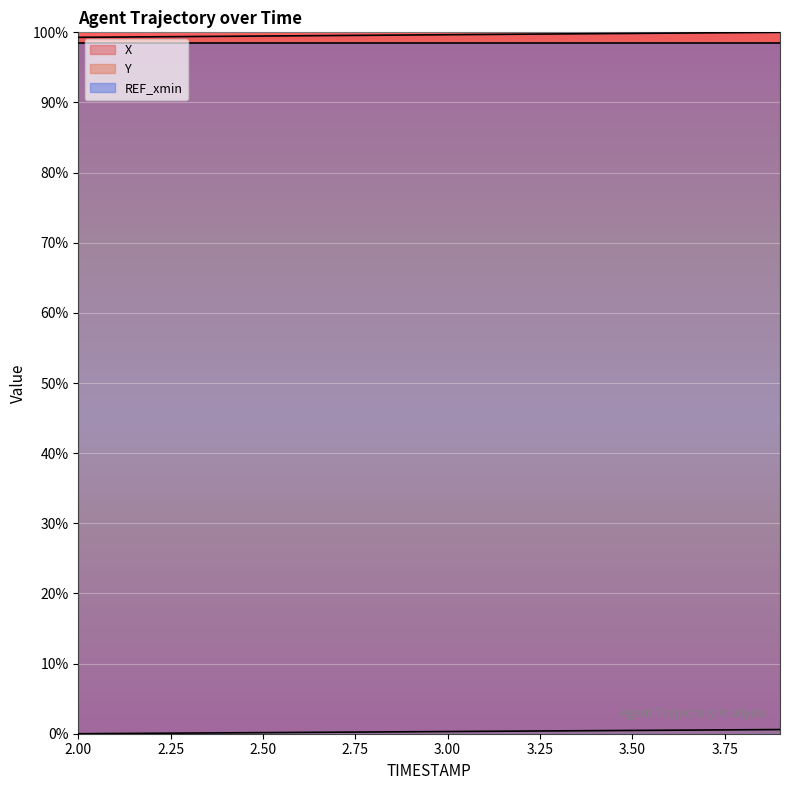

What is the label of the 6th point from the right?

3.4